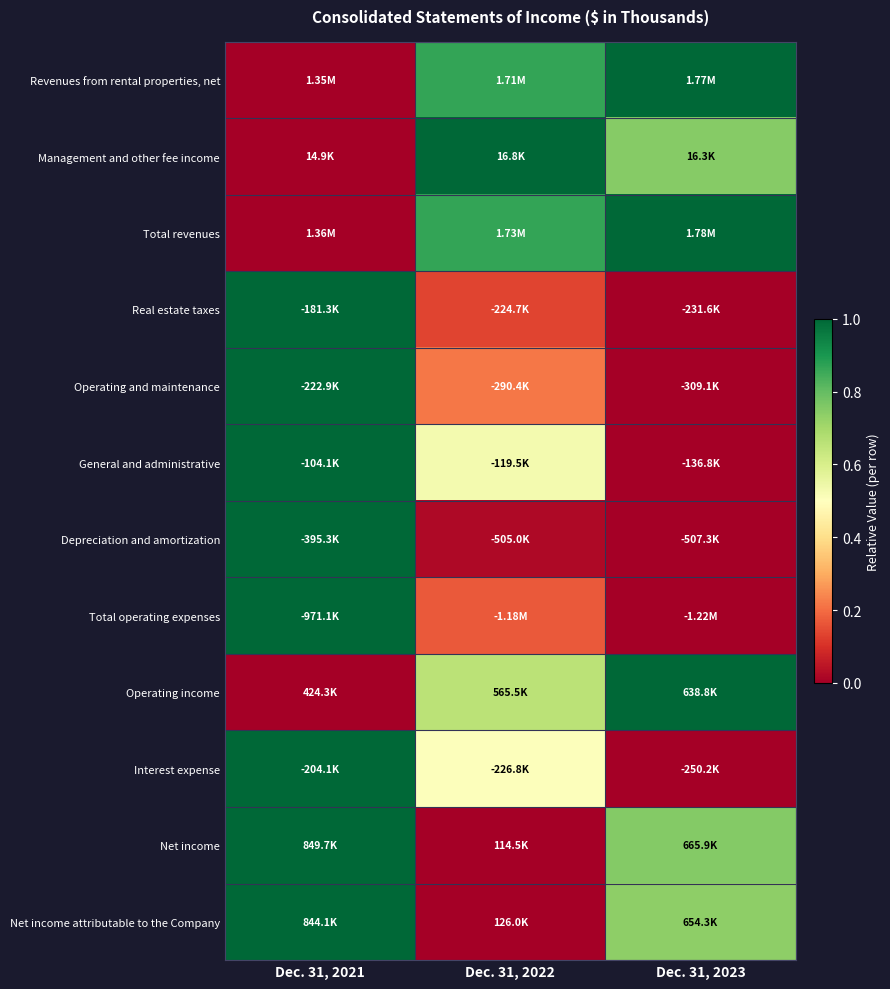

Reading left to right, what are all the values shown in this chart?

Revenues from rental properties, net: Dec. 31, 2021=0.0	Dec. 31, 2022=0.9	Dec. 31, 2023=1.0
Management and other fee income: Dec. 31, 2021=0.0	Dec. 31, 2022=1.0	Dec. 31, 2023=0.7
Total revenues: Dec. 31, 2021=0.0	Dec. 31, 2022=0.9	Dec. 31, 2023=1.0
Real estate taxes: Dec. 31, 2021=1.0	Dec. 31, 2022=0.1	Dec. 31, 2023=0.0
Operating and maintenance: Dec. 31, 2021=1.0	Dec. 31, 2022=0.2	Dec. 31, 2023=0.0
General and administrative: Dec. 31, 2021=1.0	Dec. 31, 2022=0.5	Dec. 31, 2023=0.0
Depreciation and amortization: Dec. 31, 2021=1.0	Dec. 31, 2022=0.0	Dec. 31, 2023=0.0
Total operating expenses: Dec. 31, 2021=1.0	Dec. 31, 2022=0.2	Dec. 31, 2023=0.0
Operating income: Dec. 31, 2021=0.0	Dec. 31, 2022=0.7	Dec. 31, 2023=1.0
Interest expense: Dec. 31, 2021=1.0	Dec. 31, 2022=0.5	Dec. 31, 2023=0.0
Net income: Dec. 31, 2021=1.0	Dec. 31, 2022=0.0	Dec. 31, 2023=0.8
Net income attributable to the Company: Dec. 31, 2021=1.0	Dec. 31, 2022=0.0	Dec. 31, 2023=0.7